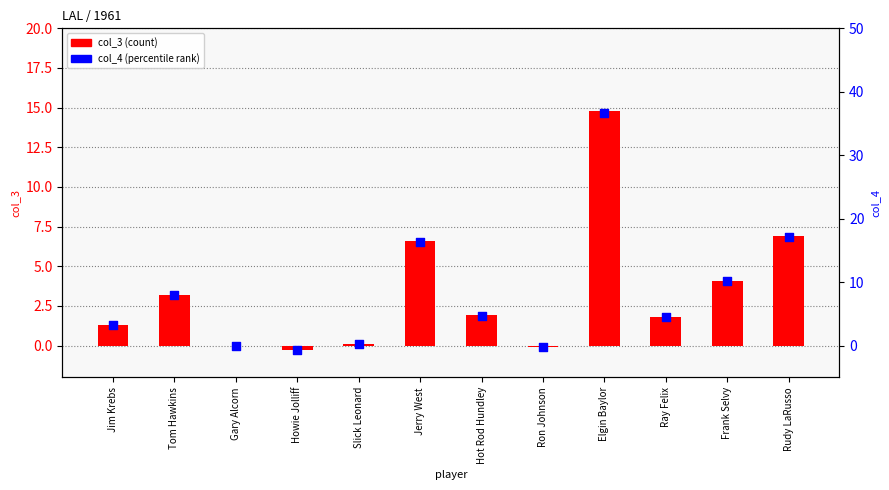

What are all the series names shown in the legend?

col_3 (count), col_4 (percentile rank)